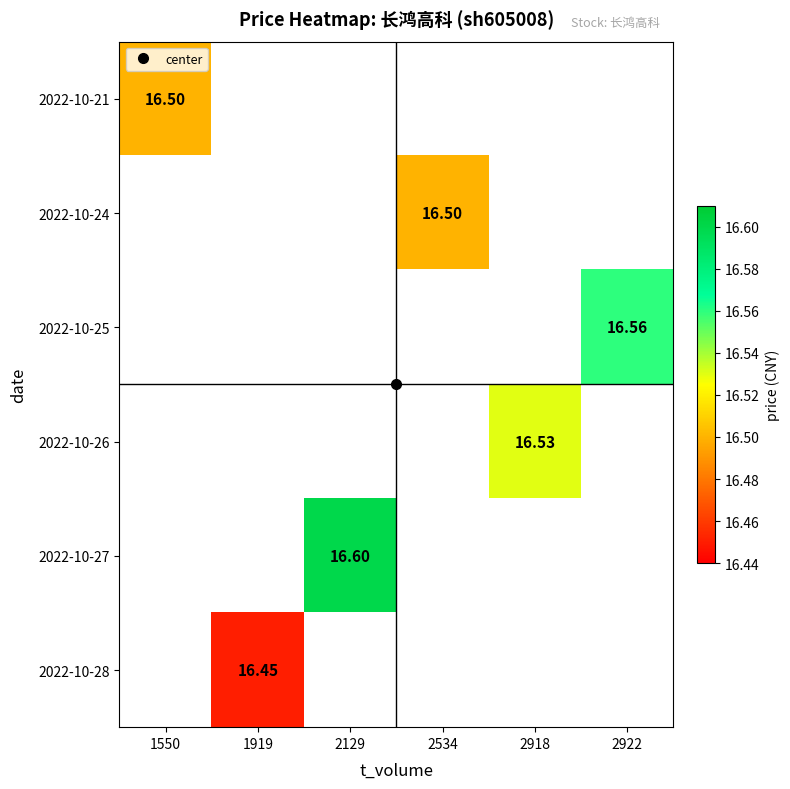

How many positive values does the 2022-10-25 series have?

1